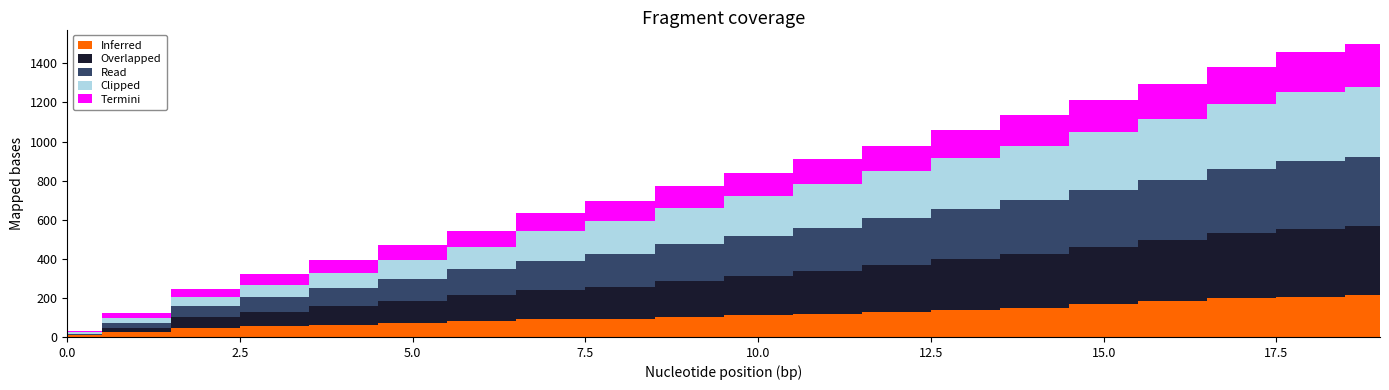

List the series in order of their peak value, highest first.

Clipped, Read, Overlapped, Termini, Inferred